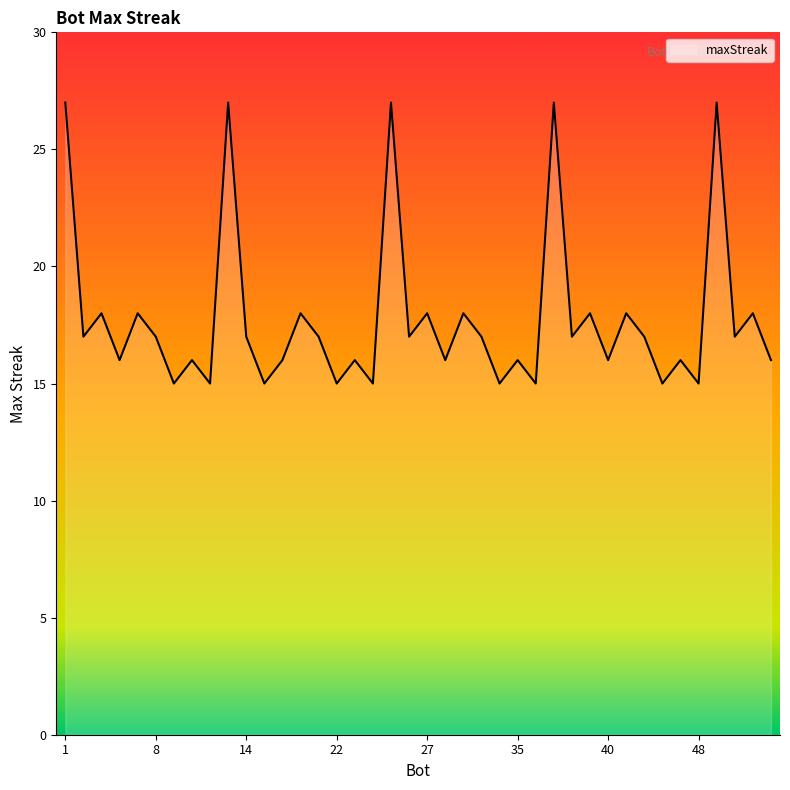

What is the difference between the maximum and minimum values?

12